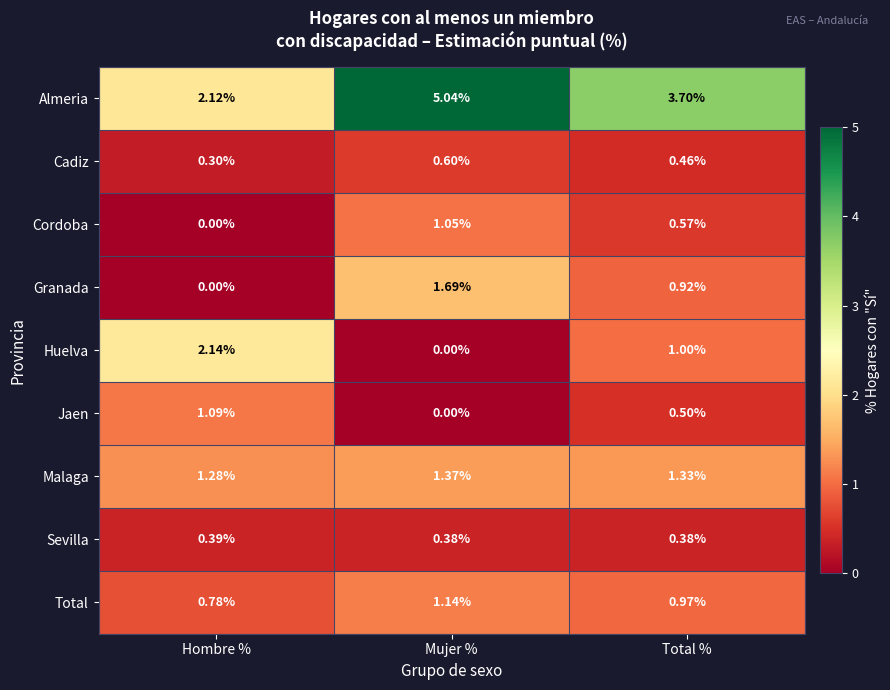

List the labels in order of Cadiz value, smallest first.

Hombre %, Total %, Mujer %